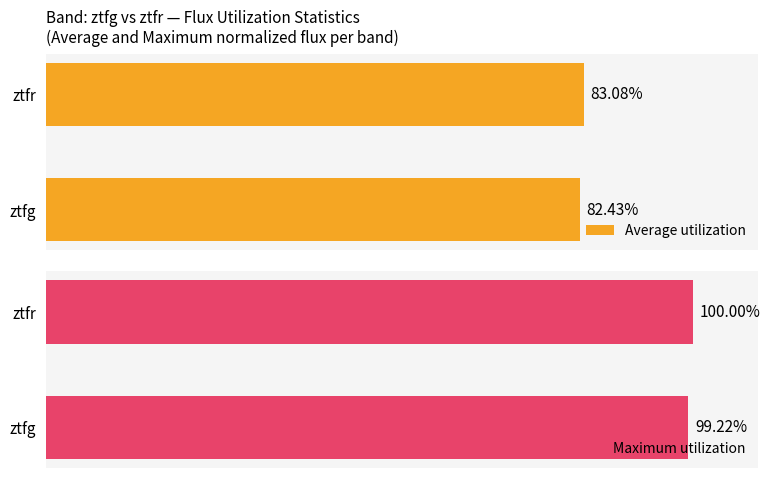

Where is Average utilization nearest to the value 82?

ztfg